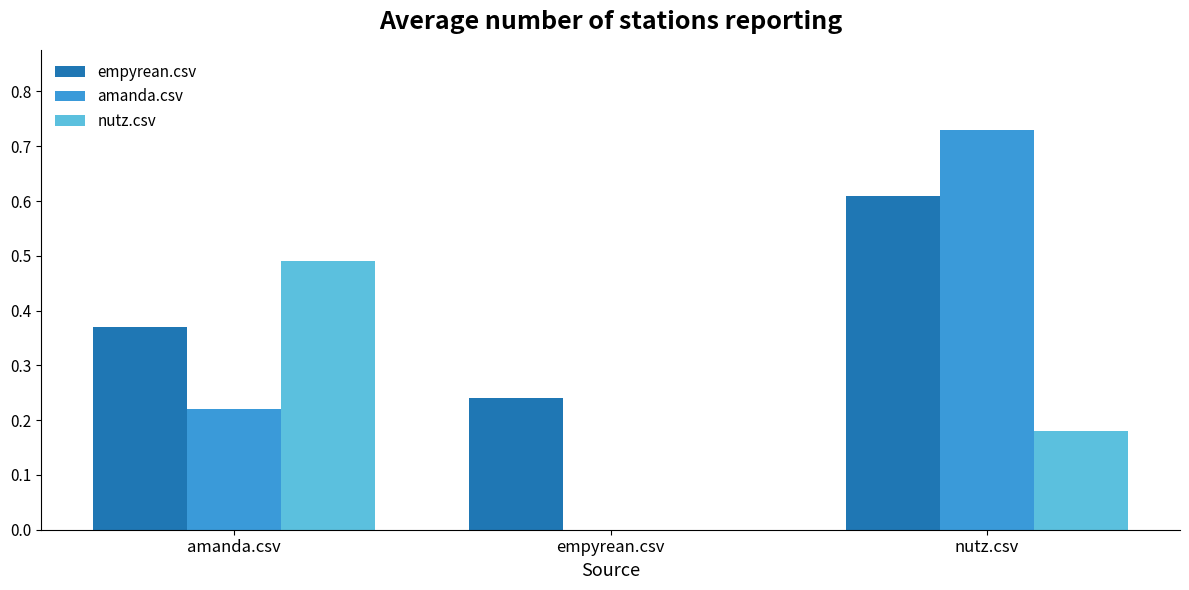

The value of amanda.csv at empyrean.csv is -0.5. True or false?

False